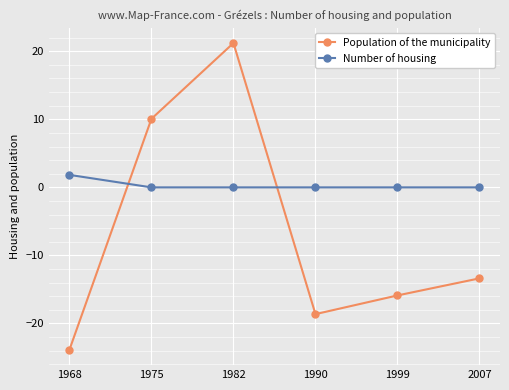

Reading left to right, transcribe all the data shown in this chart.

Population of the municipality: 1968=-23.9	1975=10.1	1982=21.2	1990=-18.6	1999=-15.9	2007=-13.4
Number of housing: 1968=1.8	1975=0.0	1982=0.0	1990=0.0	1999=0.0	2007=0.0